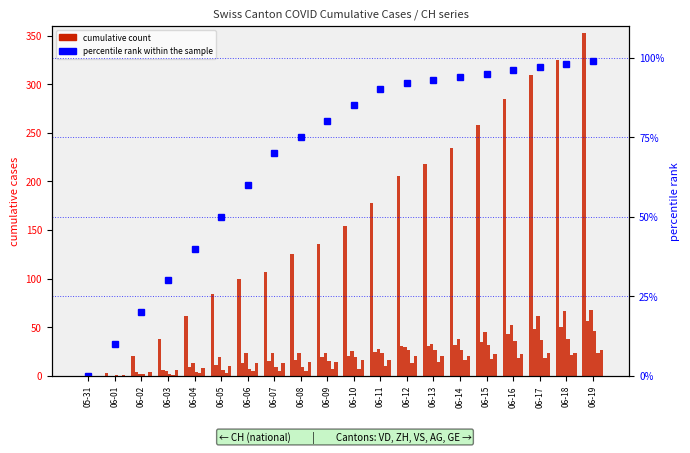

Where is ZH nearest to the value 34?

06-13